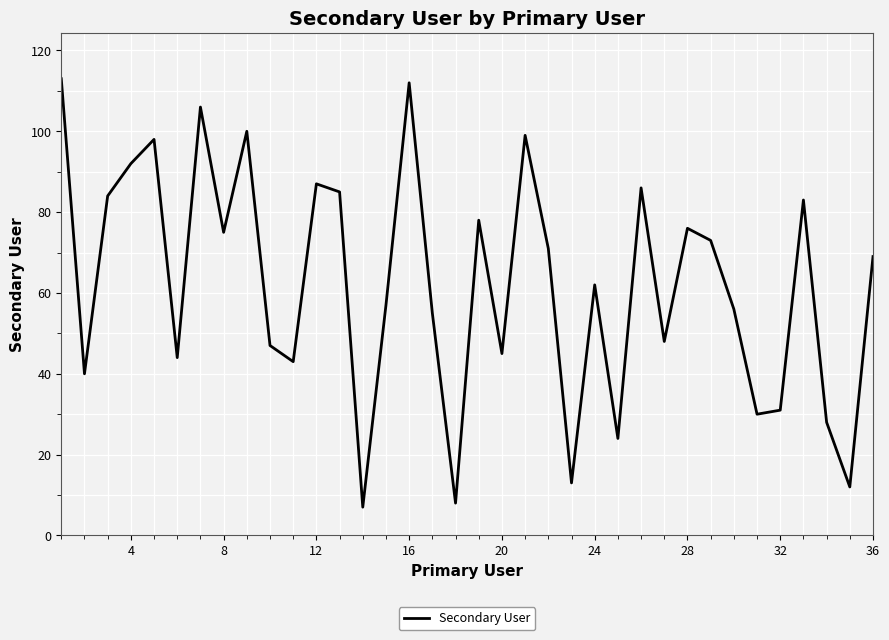

What is the minimum value shown in the chart?

7